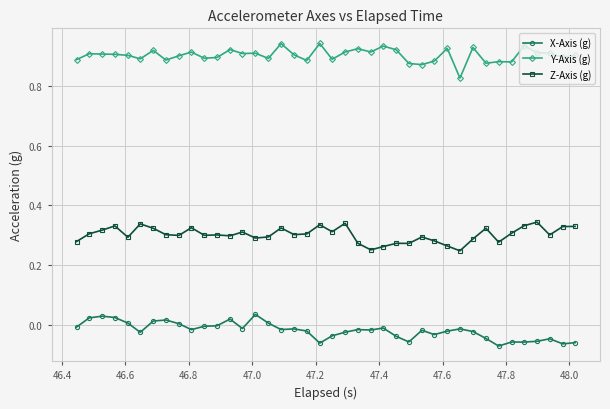

Rank the series by their average value, from lowest to highest.

X-Axis (g), Z-Axis (g), Y-Axis (g)